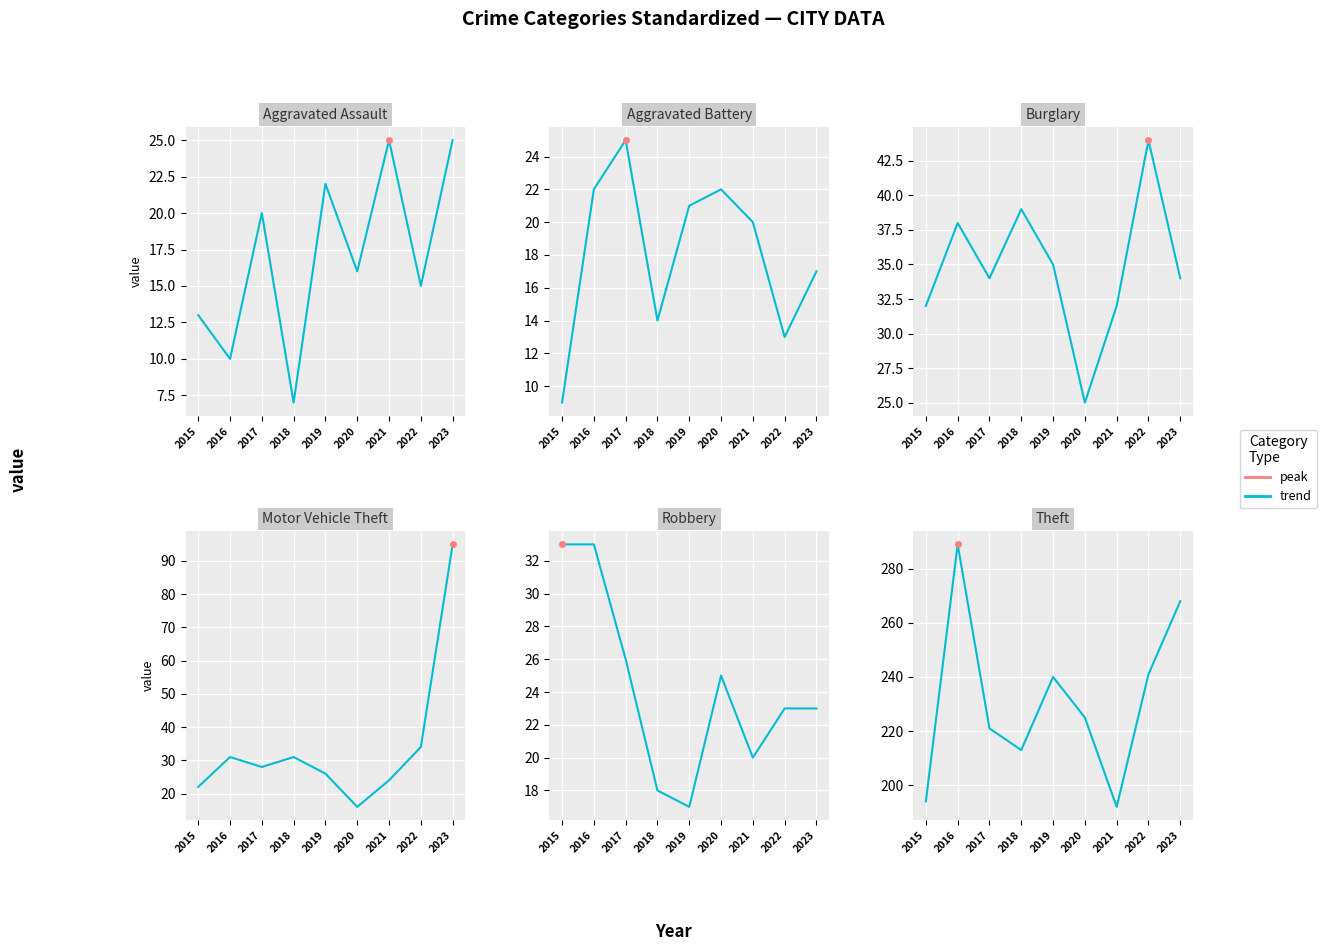

True or false: Aggravated Battery and Theft cross at least once.

False